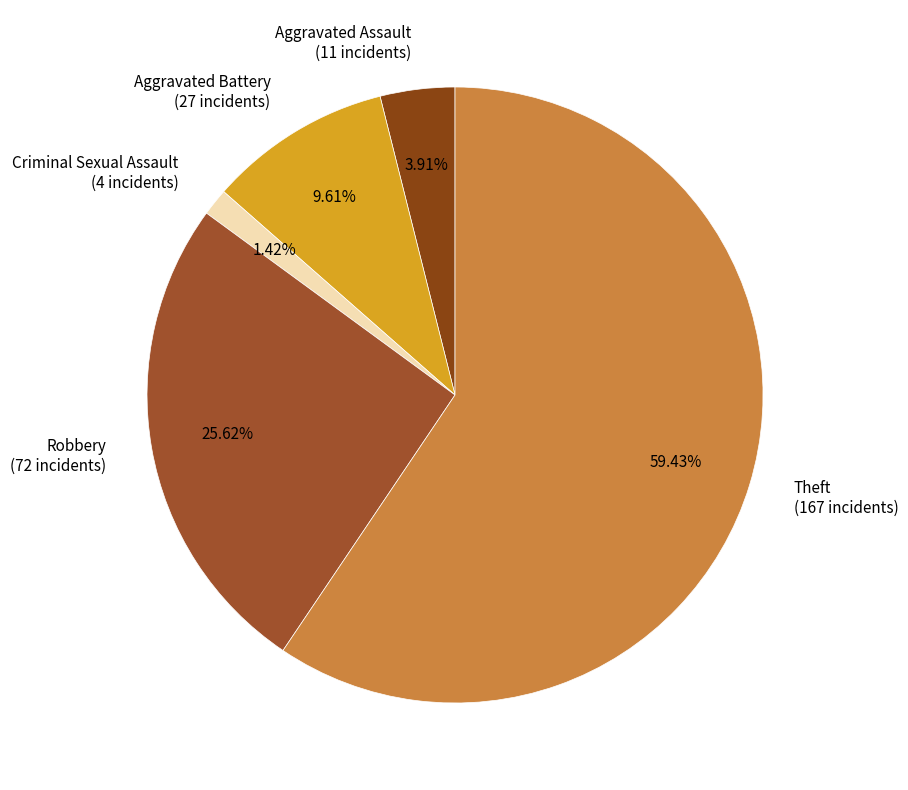

Which has a higher value, Criminal Sexual Assault (4 incidents) or Theft (167 incidents)?

Theft (167 incidents)